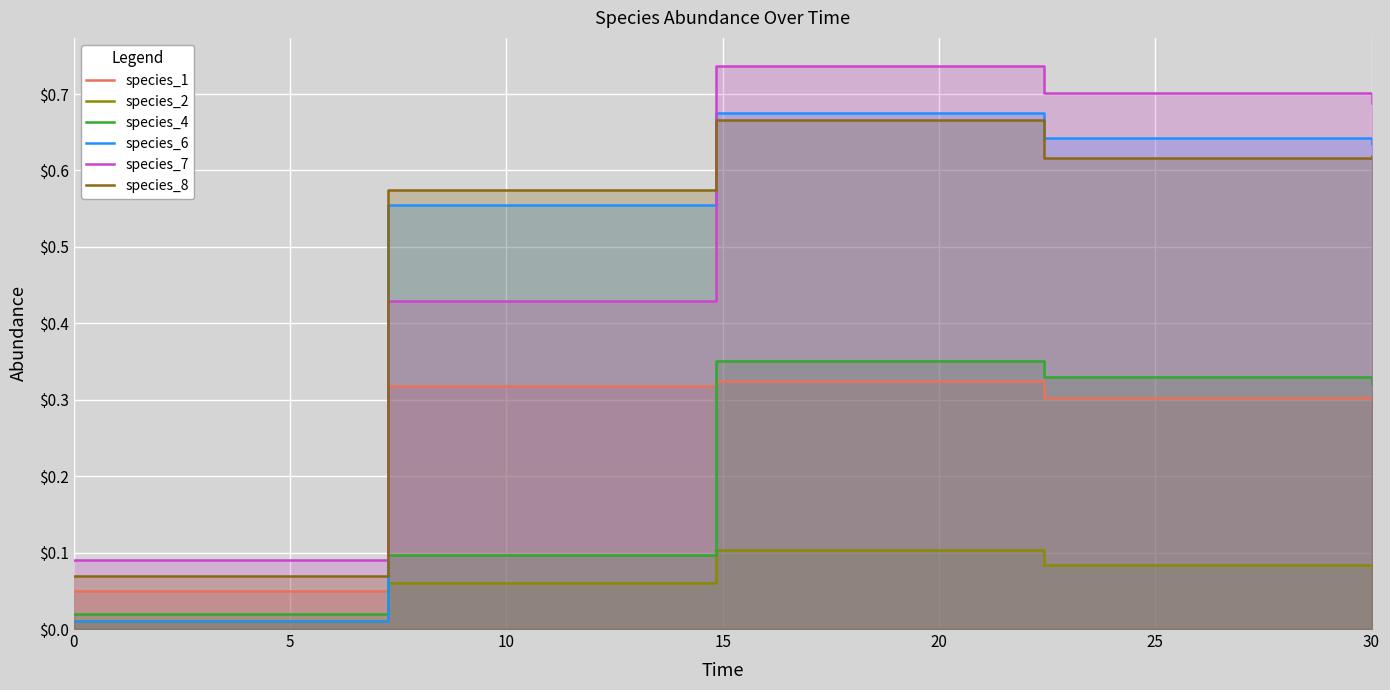

What is the value of the species_8 point at the 4th from the left?

0.6